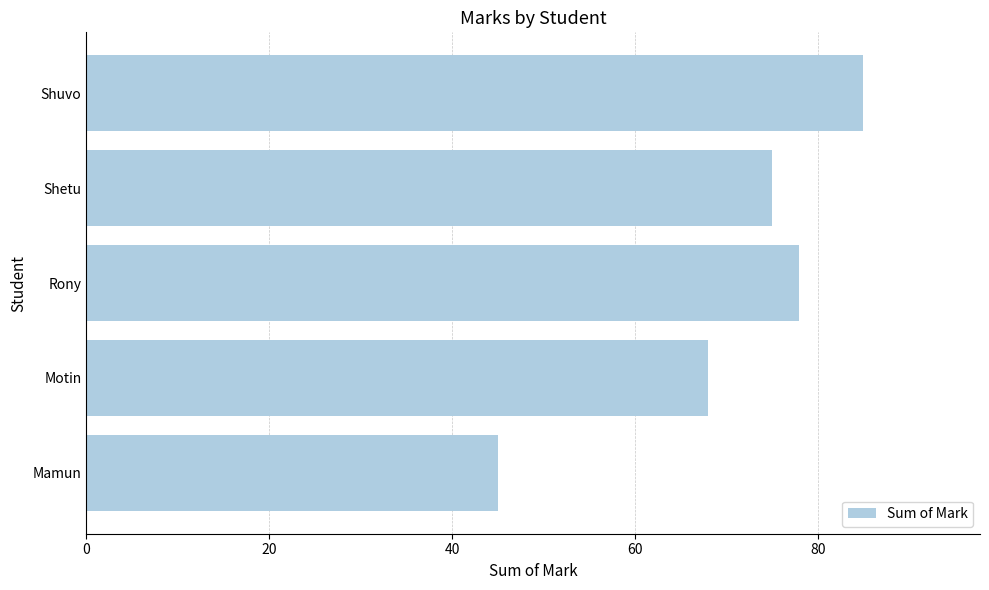

What is the difference between the second highest and minimum values?

33